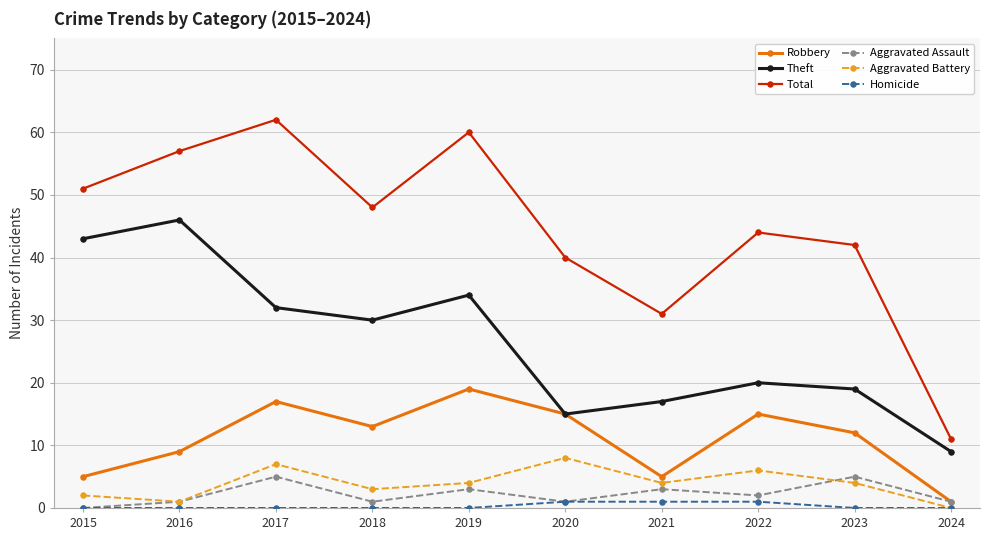

At how many categories does at least one series exceed 49?

4